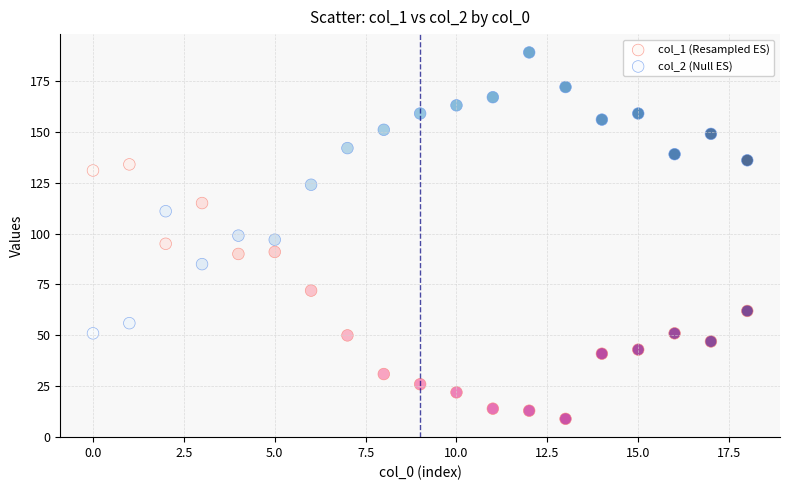

Which series contains the lowest Y value?

col_1 (Resampled ES)